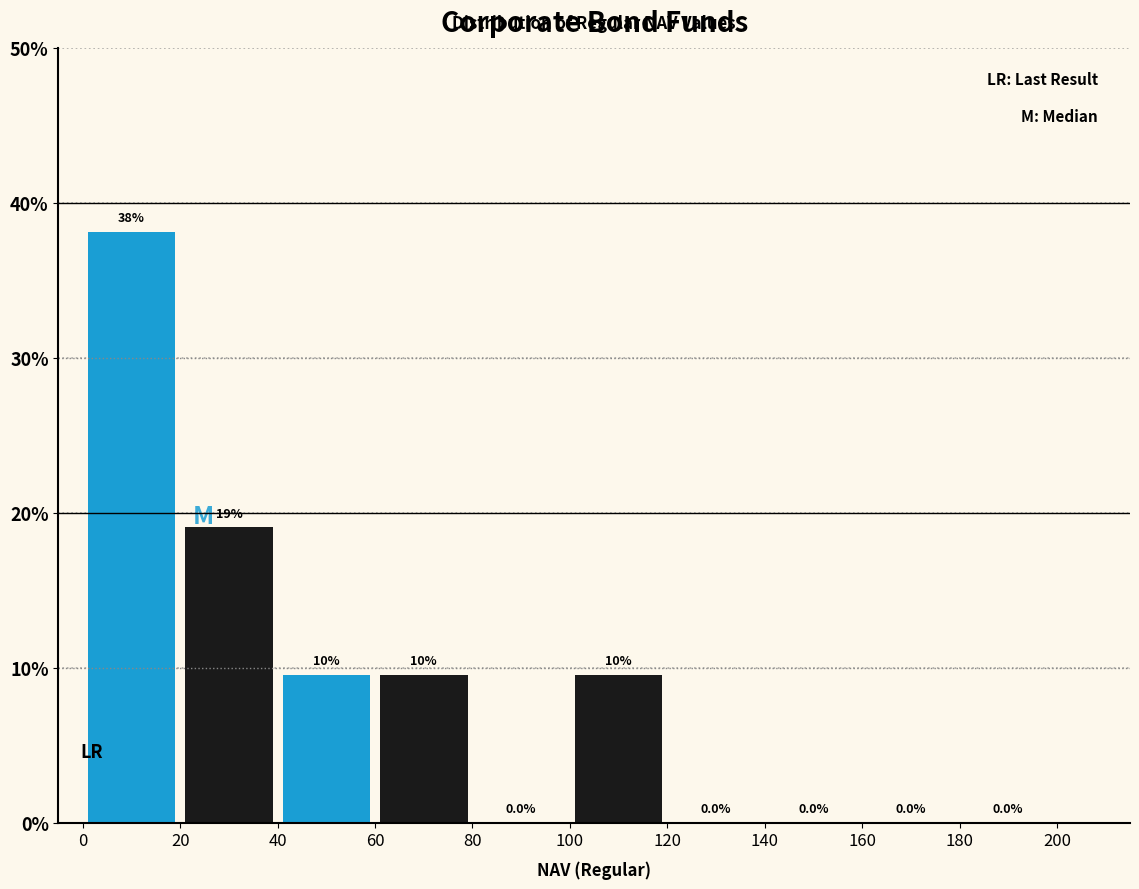

Over which range of the x-axis is the bar tallest?

0 to 20